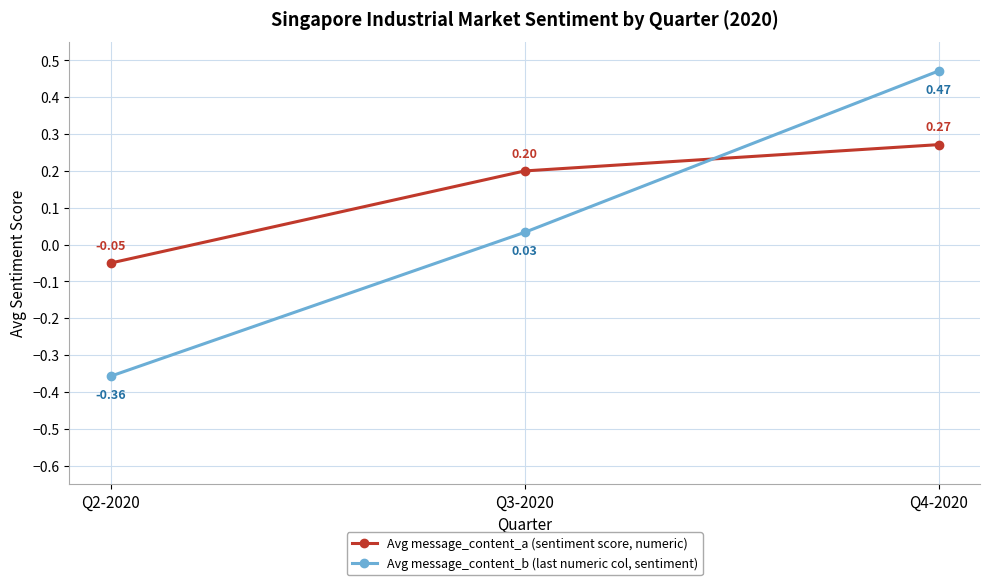

What is the difference between the maximum and second lowest values in the Avg message_content_b (last numeric col, sentiment) series?

0.4